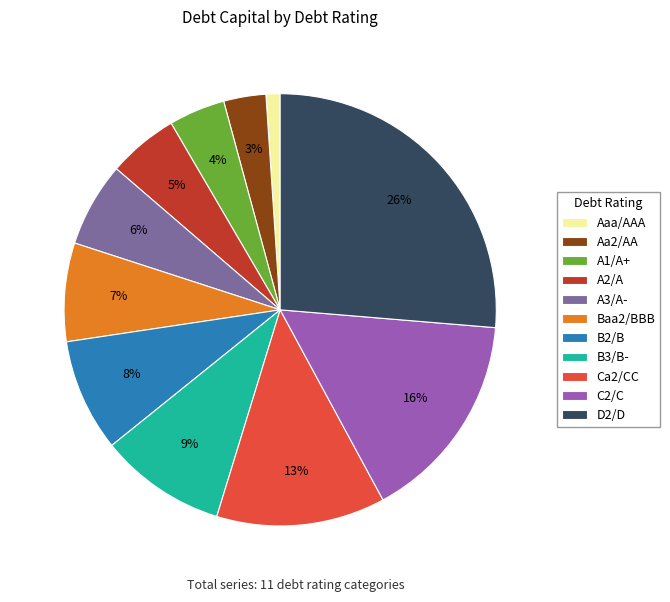

Is there a majority slice in this chart?

No